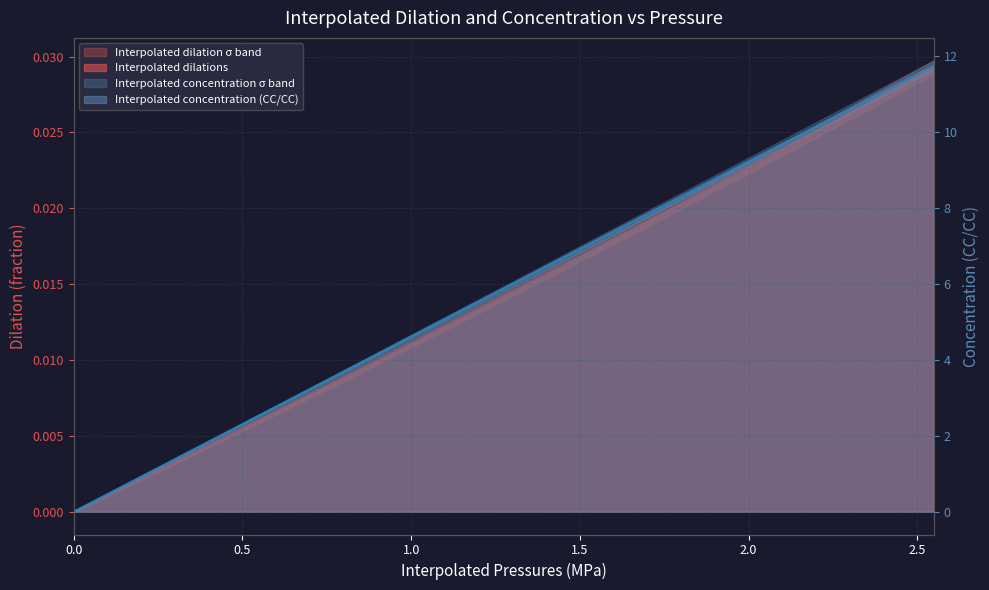

Is it true that Interpolated dilations equals 0.0 at 2.196830818965517?

True